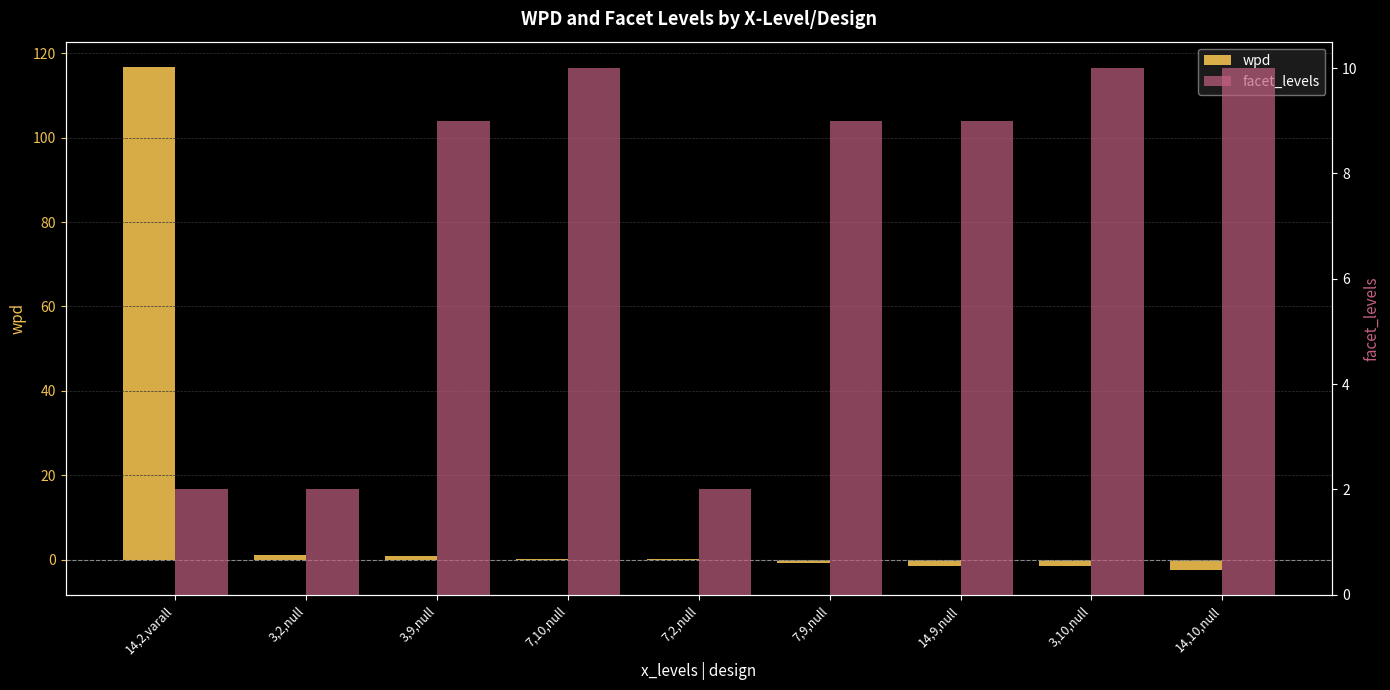

How many negative values does the wpd series have?

4